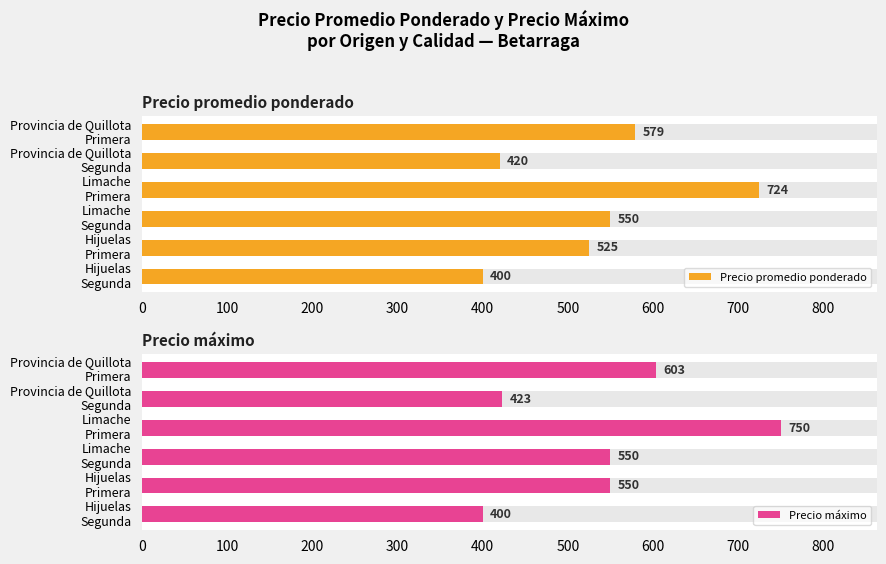

Which series has the largest total across all categories?

Precio máximo